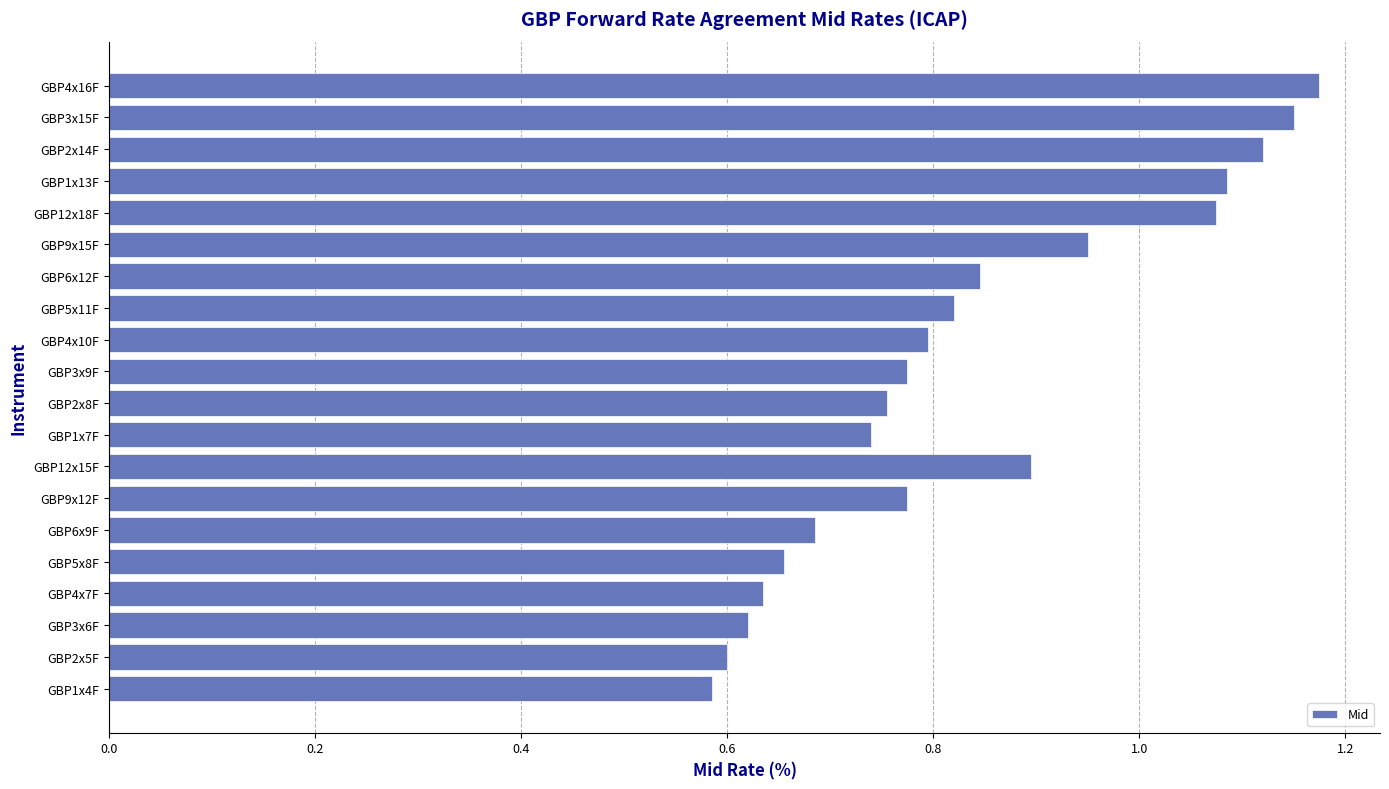

What is the sum of all values?

16.7